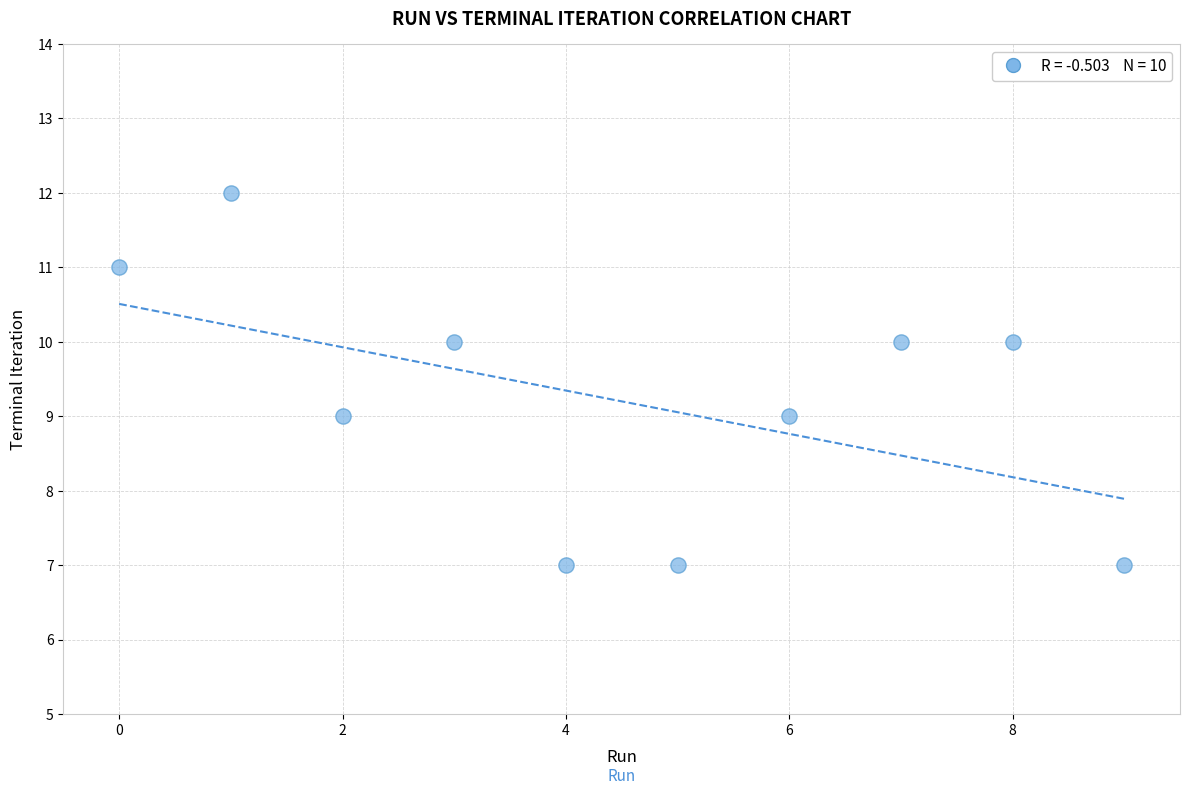

What is the average Y value?

9